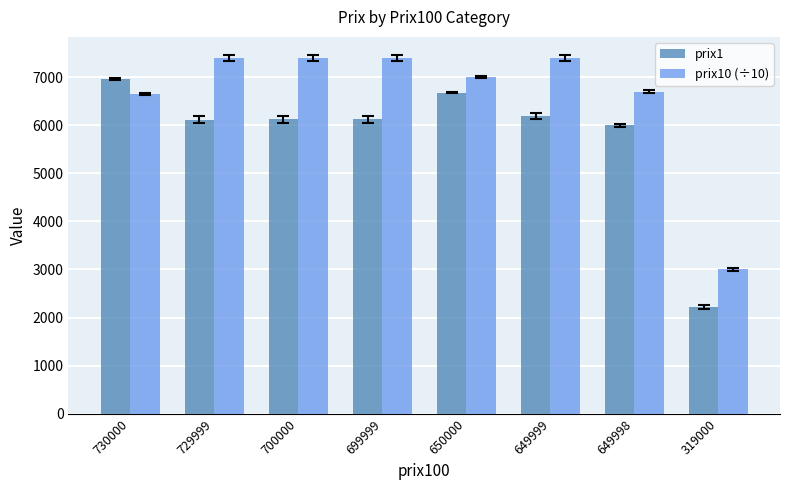

At which category does the chart reach its minimum across all series?

319000